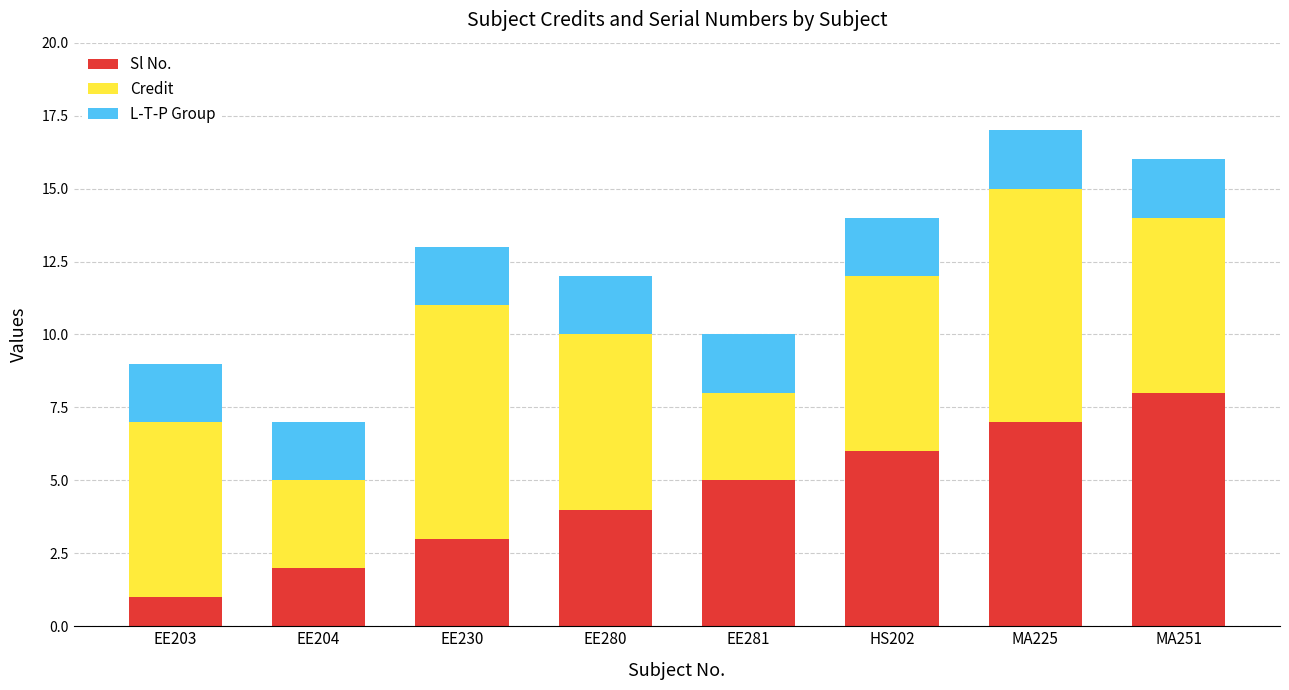

What is the total value across all series at EE280?

12